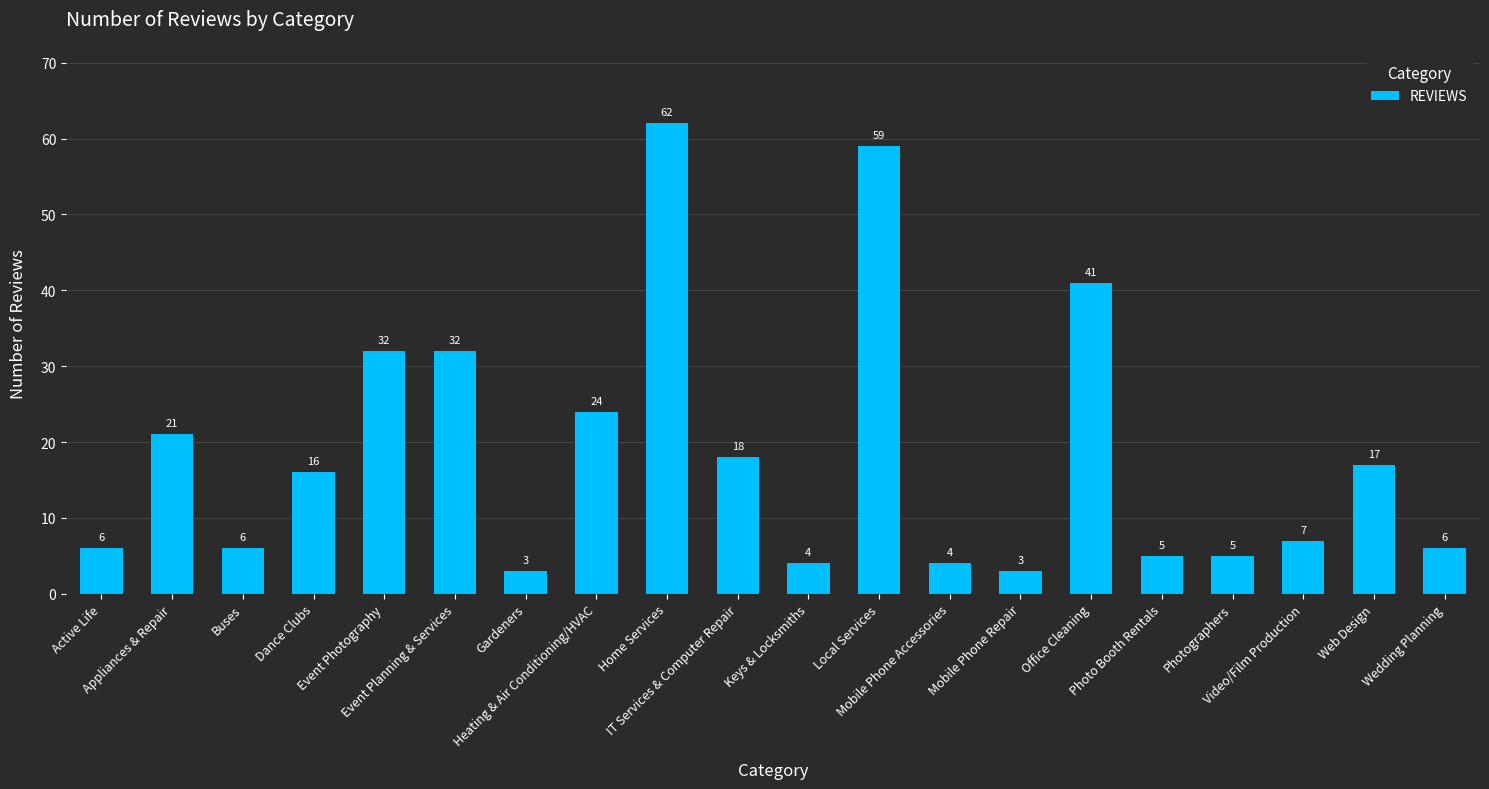

The chart shows a value of 2 at Buses. True or false?

False